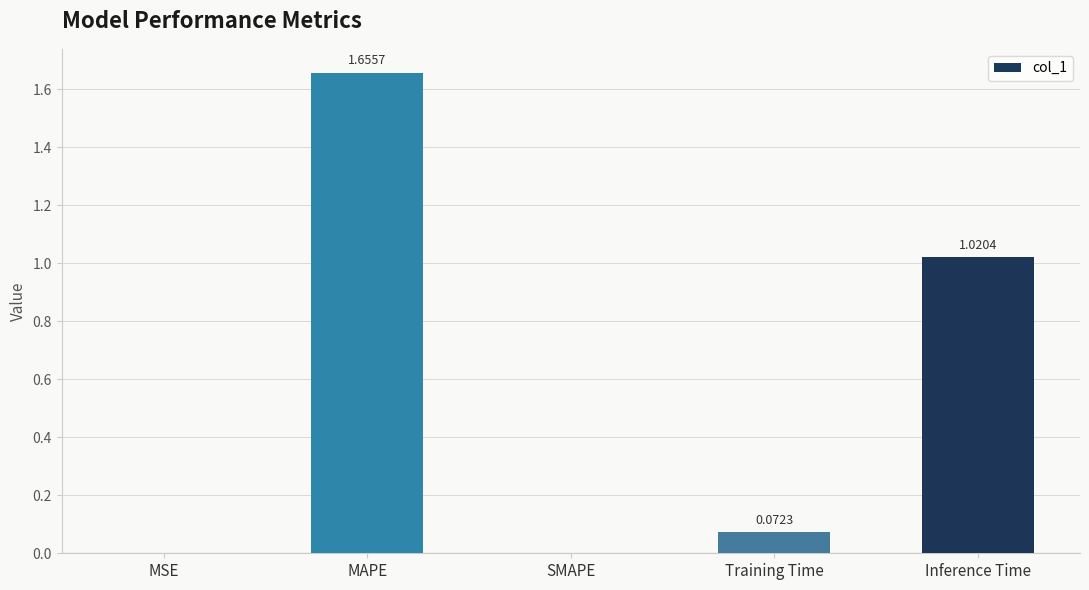

What is the change in value from MAPE to SMAPE?

-1.7